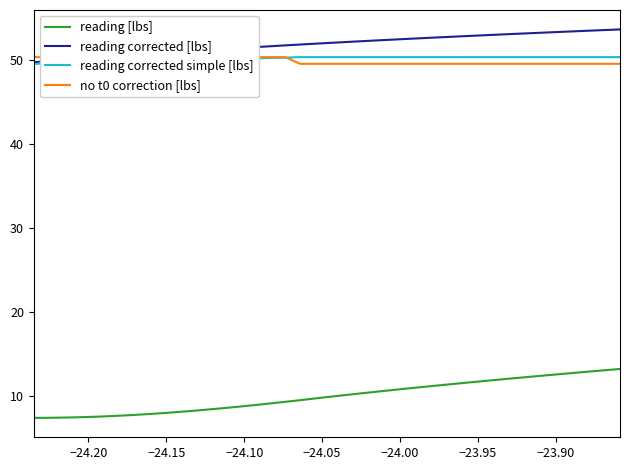

True or false: reading corrected simple [lbs] and reading [lbs] intersect in this chart.

False